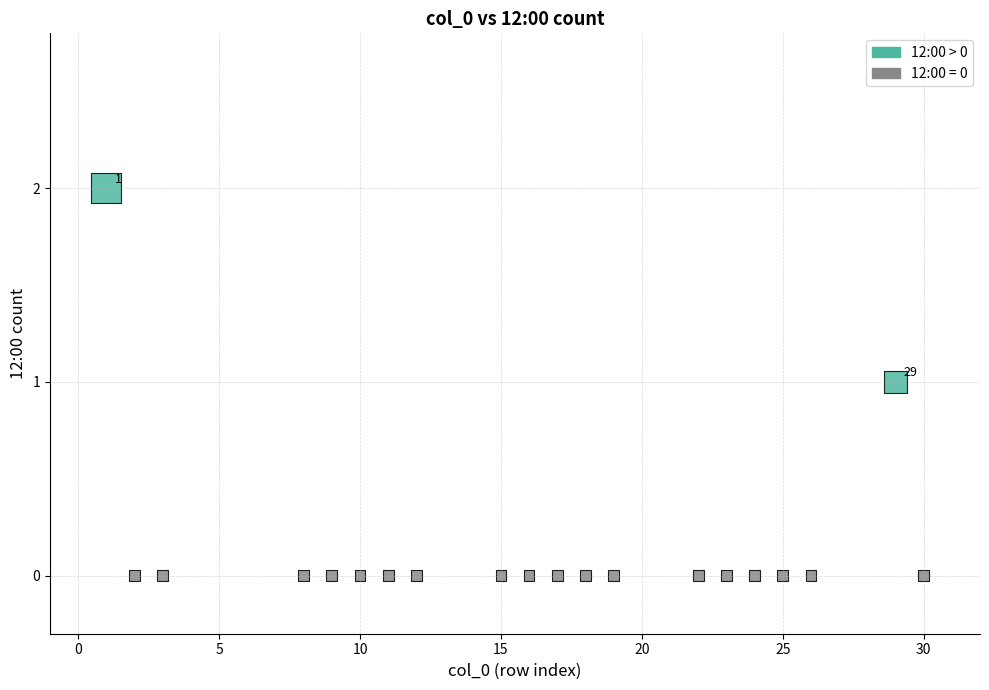

What is the range of X values (max minus min)?

29